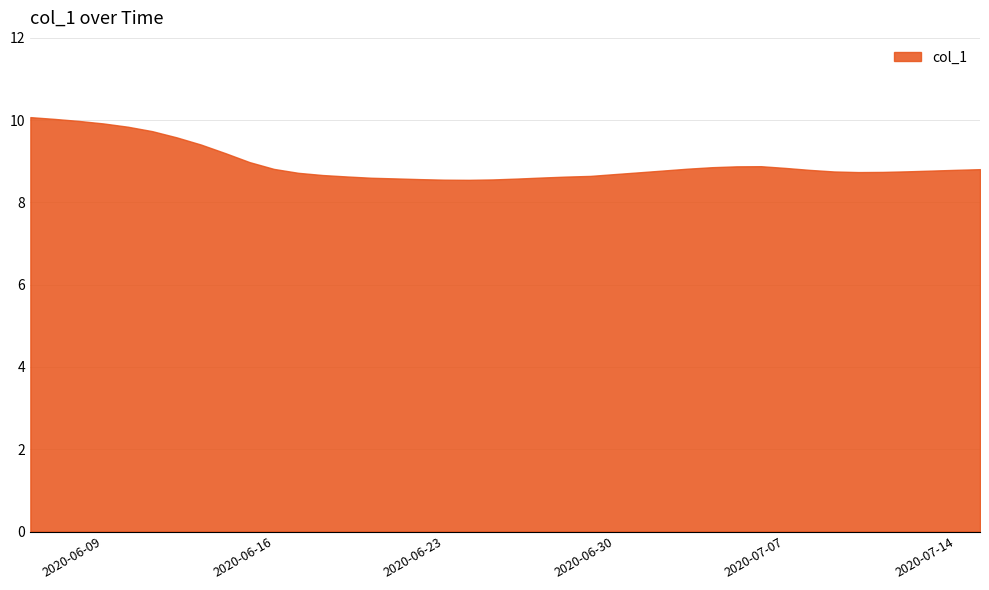

What is the minimum value shown in the chart?

8.5